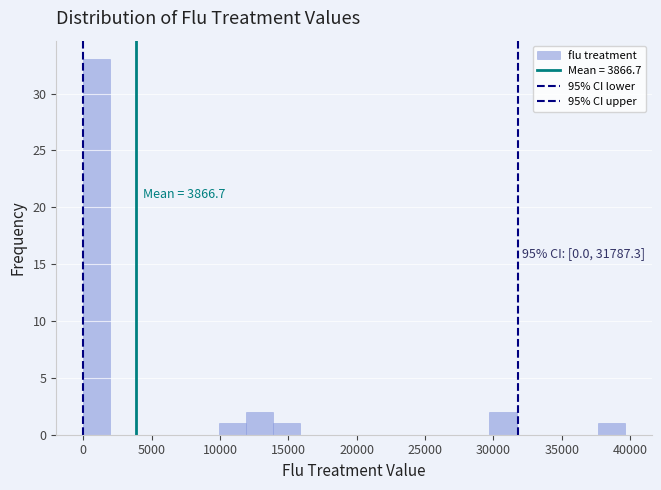

Read against the x-axis, roughly where is the centre of the tallest bar?

1000